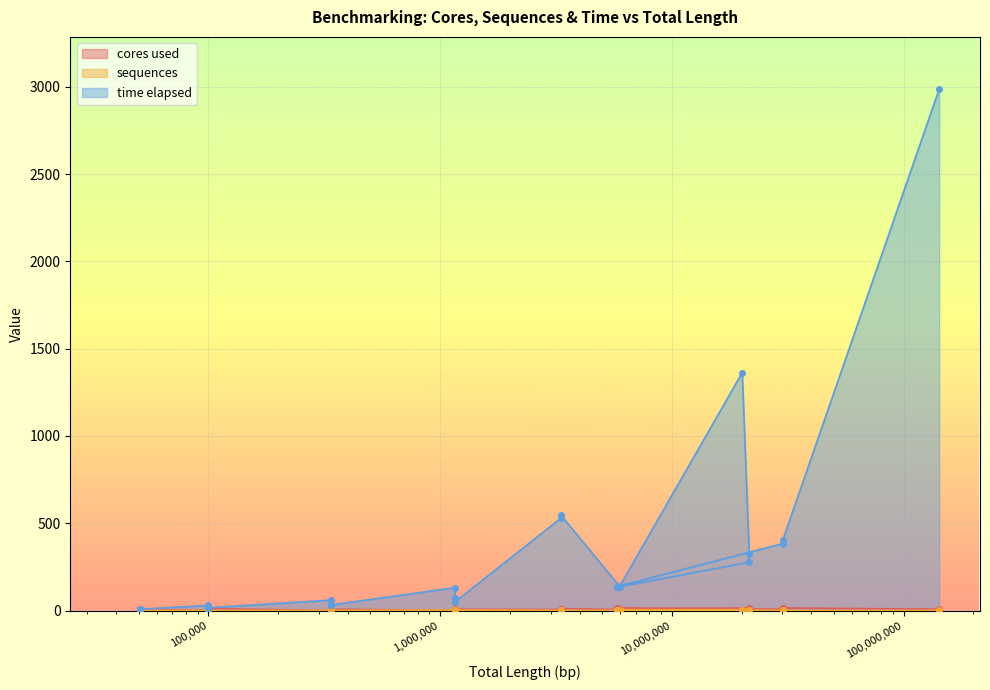

Reading left to right, transcribe all the data shown in this chart.

cores used: 50711=1.0	50711=2.0	50711=4.0	50711=8.0	100000=1.0	100000=2.0	100000=4.0	100000=6.0	100000=8.0	100000=11.0	337226=1.0	337226=2.0	337226=4.0	337226=8.0	1161039=1.0	1161040=2.0	1161041=4.0	1161042=8.0	3325452=6.0	3325452=11.0	5946749=6.0	5946750=11.0	20132804=6.0	21578815=8.0	21578815=15.0	5775948=8.0	5775948=15.0	30142610=8.0	30142610=15.0	142481245=8.0
sequences: 50711=1.0	50711=1.0	50711=1.0	50711=1.0	100000=1.0	100000=1.0	100000=1.0	100000=1.0	100000=1.0	100000=1.0	337226=1.0	337226=1.0	337226=1.0	337226=1.0	1161039=3.0	1161040=3.0	1161041=3.0	1161042=3.0	3325452=1.0	3325452=1.0	5946749=1.0	5946750=1.0	20132804=5.0	21578815=5.0	21578815=5.0	5775948=5.0	5775948=5.0	30142610=1.0	30142610=1.0	142481245=1.0
time elapsed: 50711=8.2	50711=7.4	50711=7.2	50711=7.7	100000=29.8	100000=20.3	100000=18.8	100000=15.7	100000=15.7	100000=16.0	337226=60.0	337226=34.0	337226=31.0	337226=32.0	1161039=131.4	1161040=74.0	1161041=69.0	1161042=50.8	3325452=530.0	3325452=546.0	5946749=139.0	5946750=138.0	20132804=1363.0	21578815=322.8	21578815=277.2	5775948=134.0	5775948=137.0	30142610=384.0	30142610=405.0	142481245=2987.0